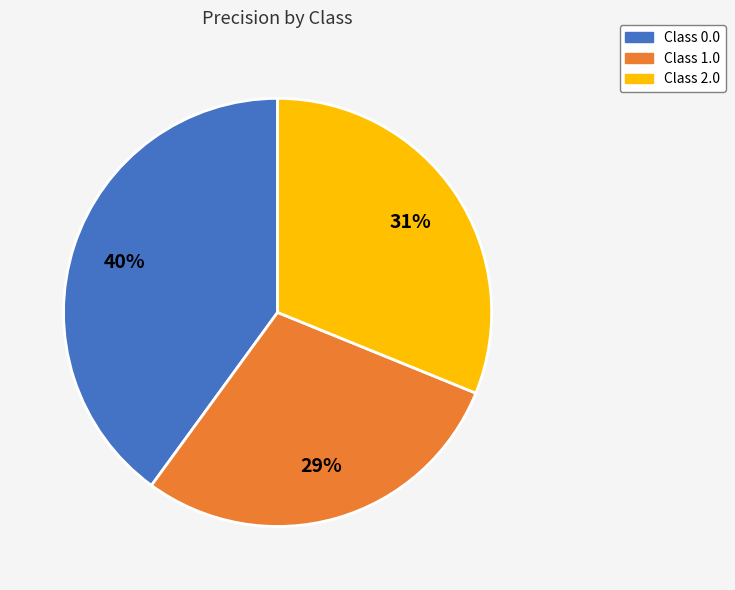

To the nearest percent, what is the difference between the largest and smallest slice percentages?

11%